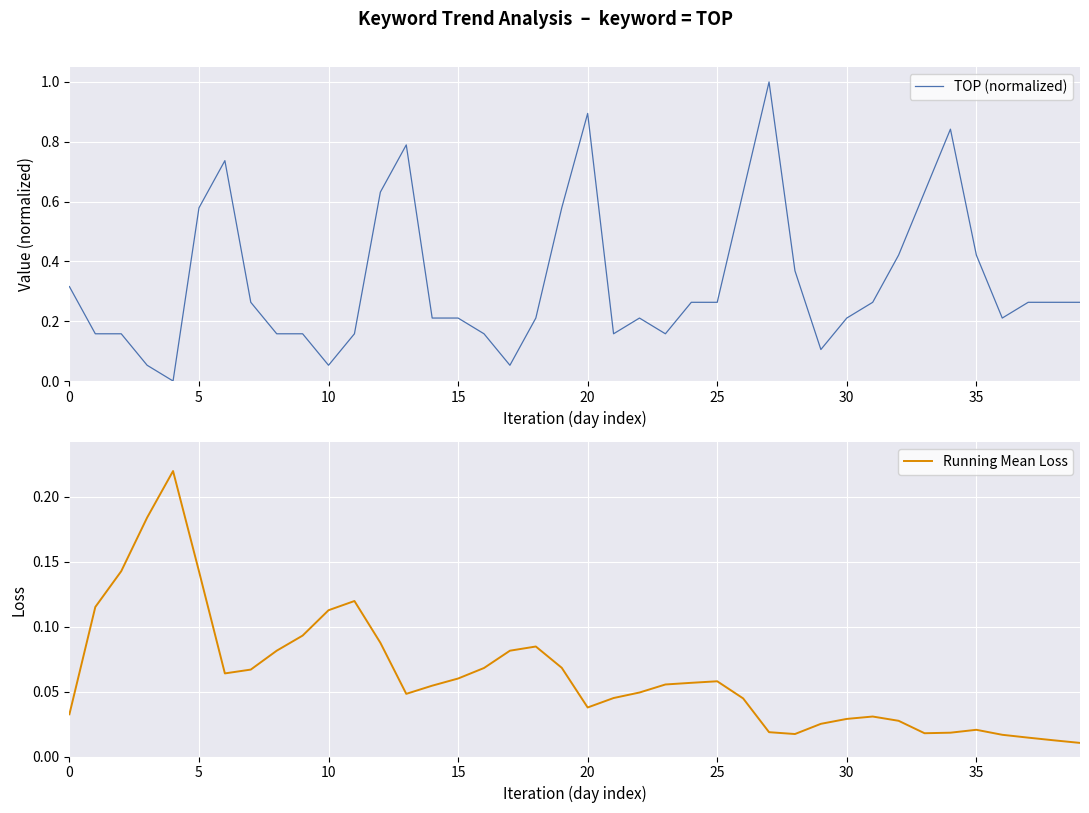

What is the difference between the maximum and minimum values in the TOP (normalized) series?

1.0